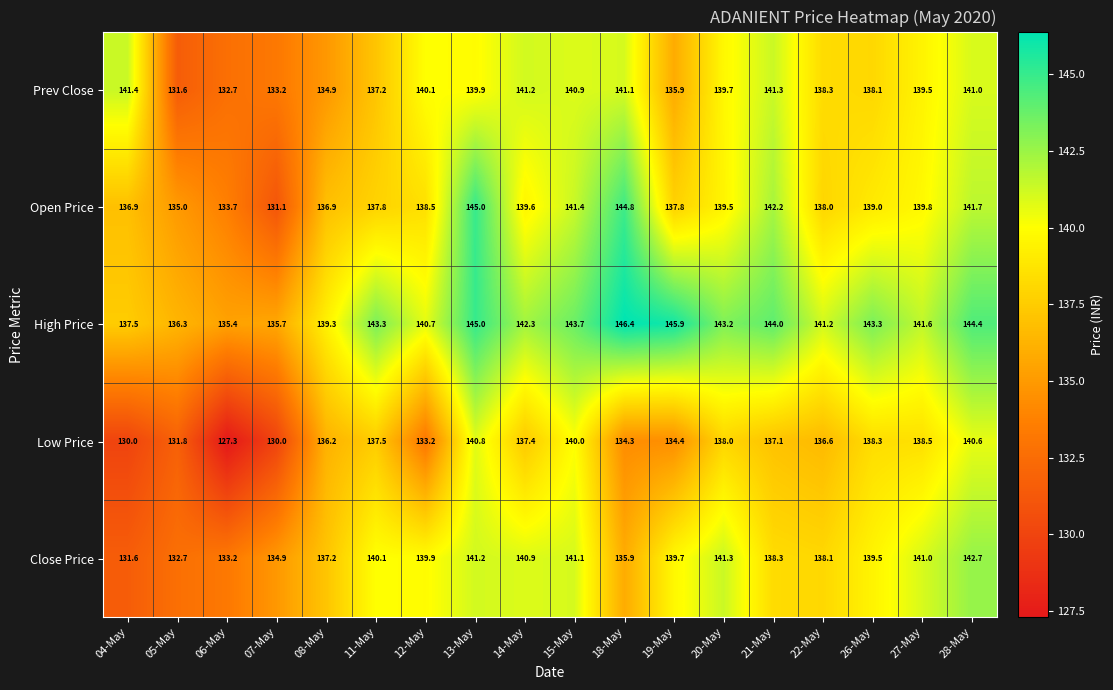

Where is Low Price nearest to the value 134?

18-May